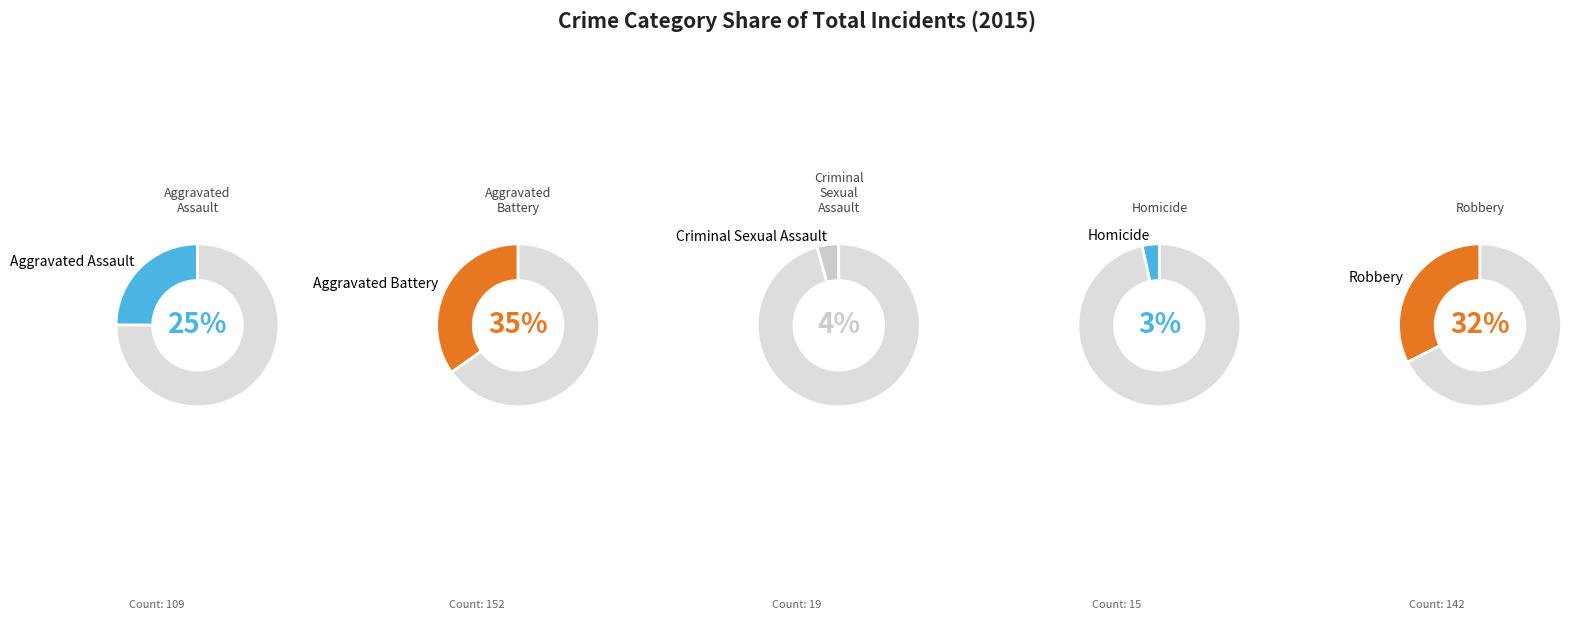

What percentage is the Homicide slice, to the nearest percent?

3%